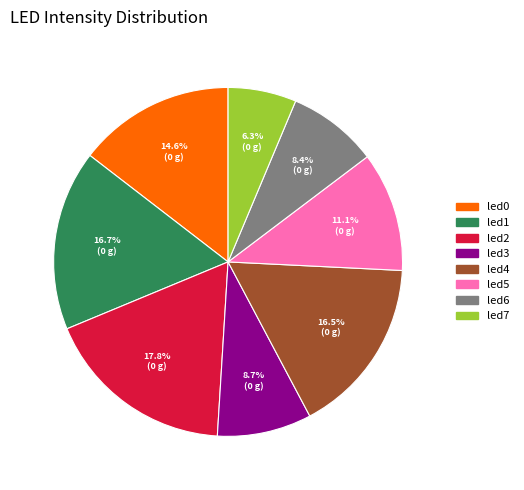

To the nearest percent, what is the combined percentage of led1 and led4?

33%